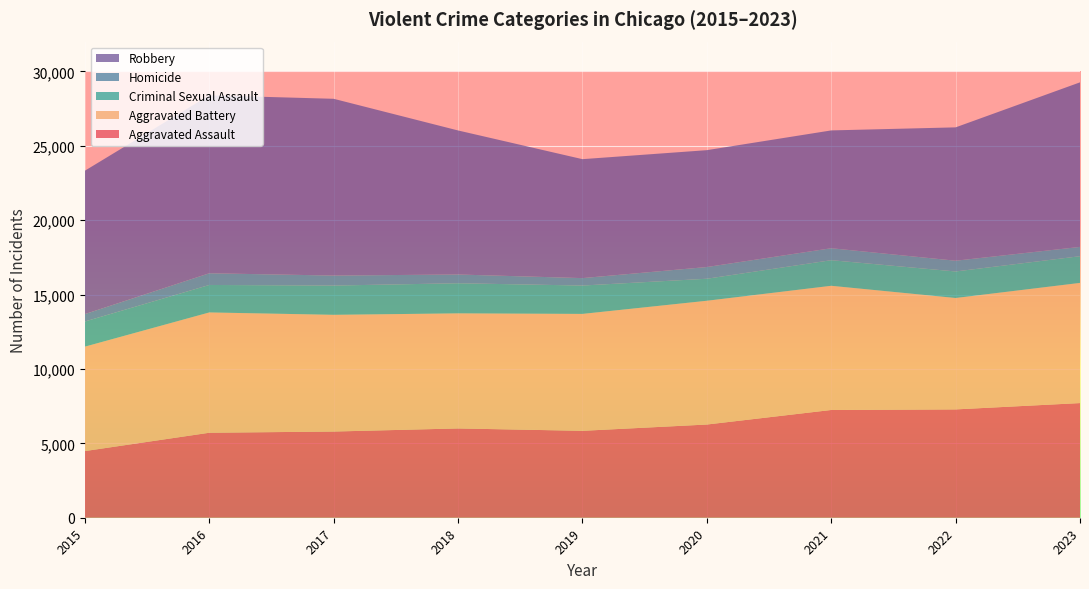

Reading right to left, list all the values displayed in this chart.

Aggravated Assault: 2023=7706	2022=7280	2021=7242	2020=6264	2019=5841	2018=6001	2017=5793	2016=5712	2015=4480
Aggravated Battery: 2023=8077	2022=7488	2021=8347	2020=8319	2019=7858	2018=7735	2017=7845	2016=8086	2015=7019
Criminal Sexual Assault: 2023=1795	2022=1784	2021=1721	2020=1480	2019=1907	2018=2024	2017=1967	2016=1847	2015=1691
Homicide: 2023=625	2022=722	2021=804	2020=787	2019=499	2018=588	2017=672	2016=786	2015=496
Robbery: 2023=11060	2022=8963	2021=7918	2020=7855	2019=7995	2018=9681	2017=11880	2016=11960	2015=9638